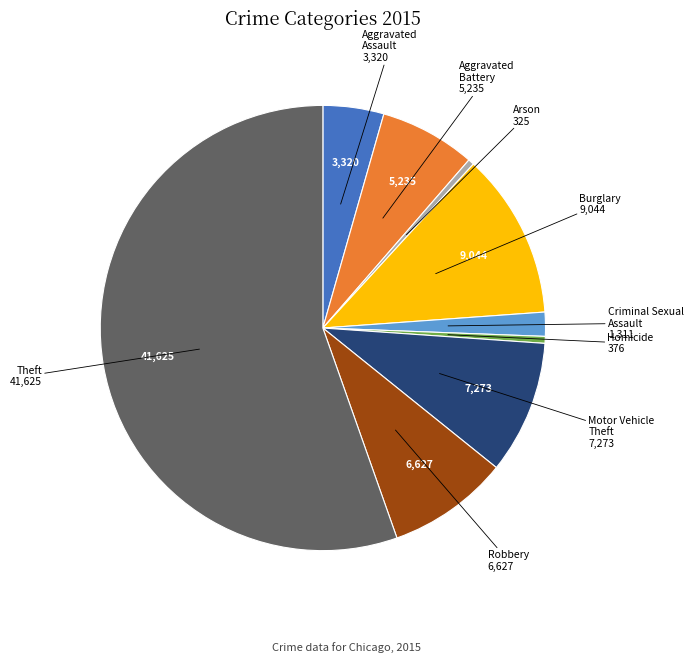

Is the sum of Criminal Sexual Assault and Robbery greater than half?

No